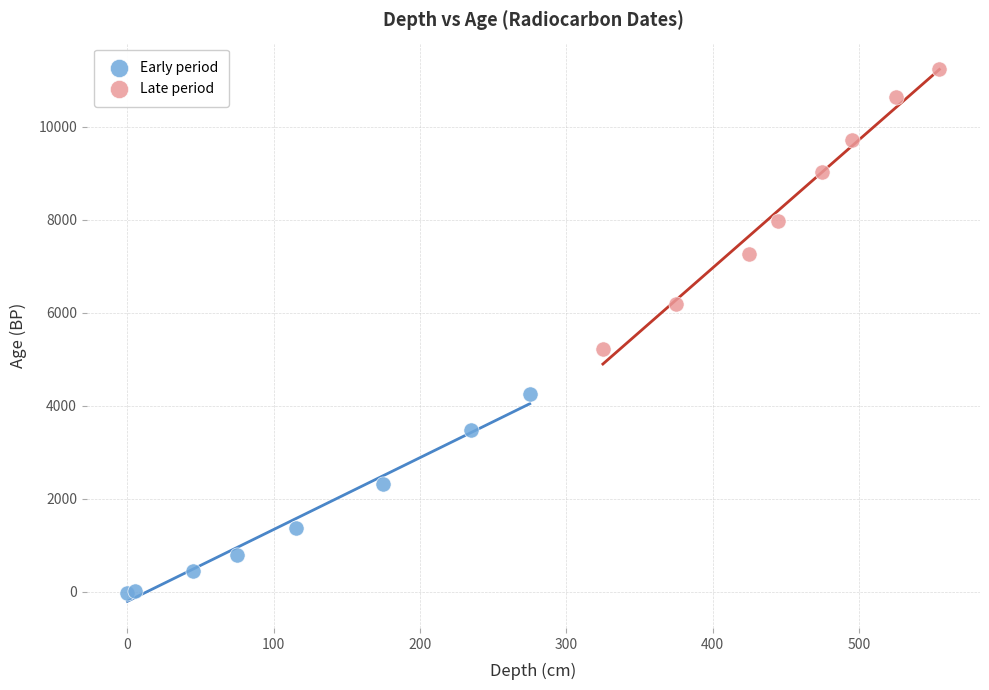

Which series contains the lowest Y value?

Early period